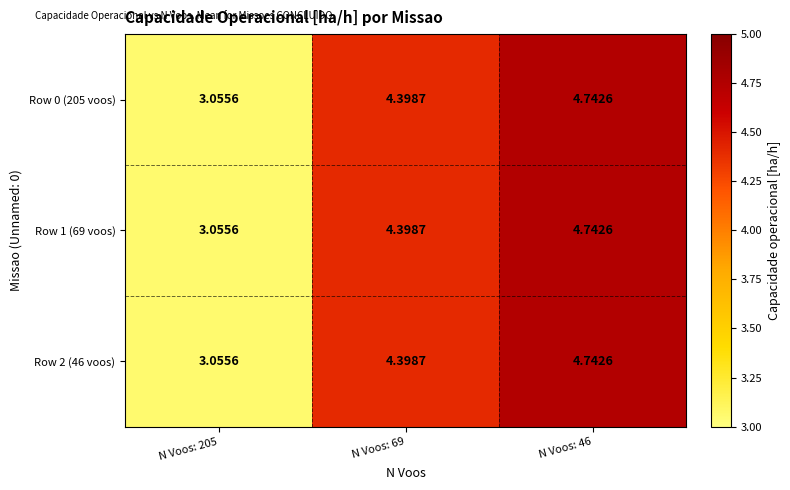

How many data points in Row 0 (205 voos) are above 4?

2